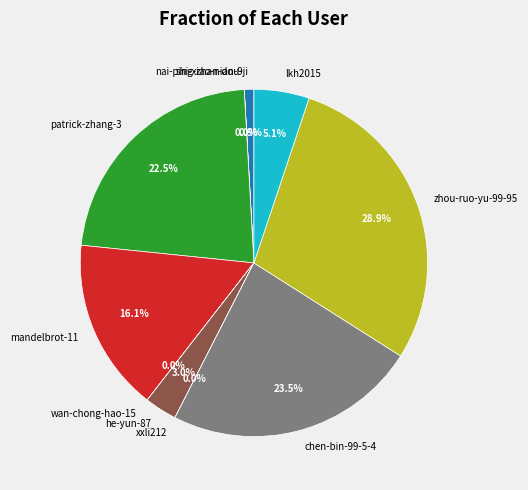

To the nearest percent, what is the average slice percentage?

10%